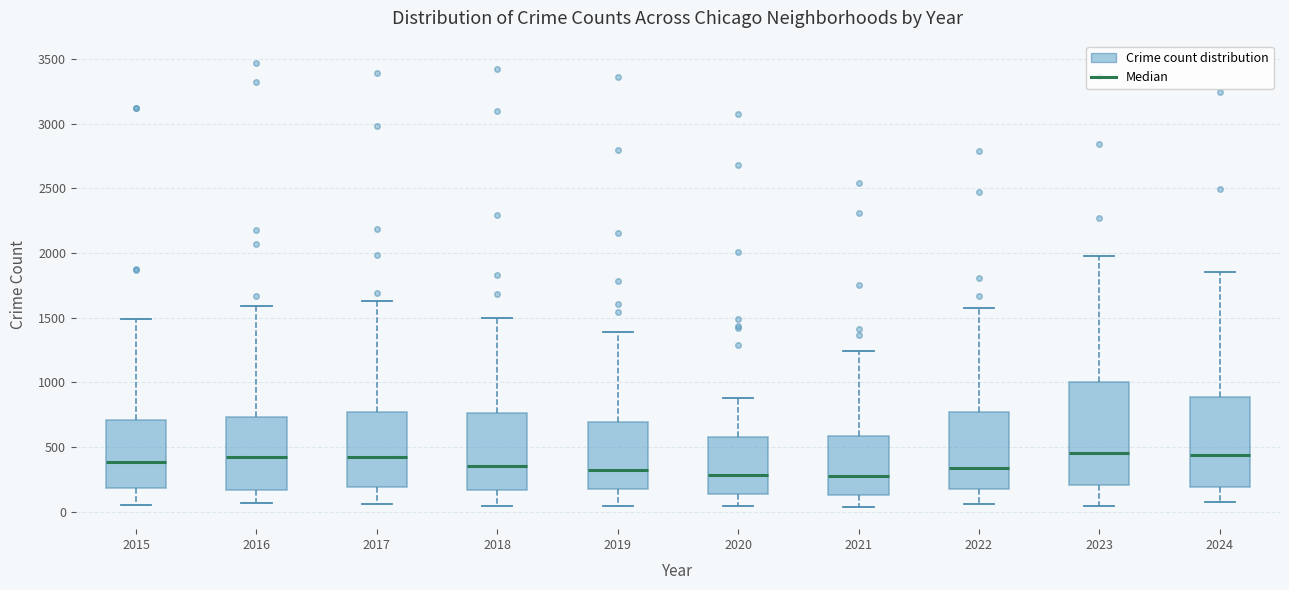

Which box is the tallest, from its lower edge to its upper edge?

2023